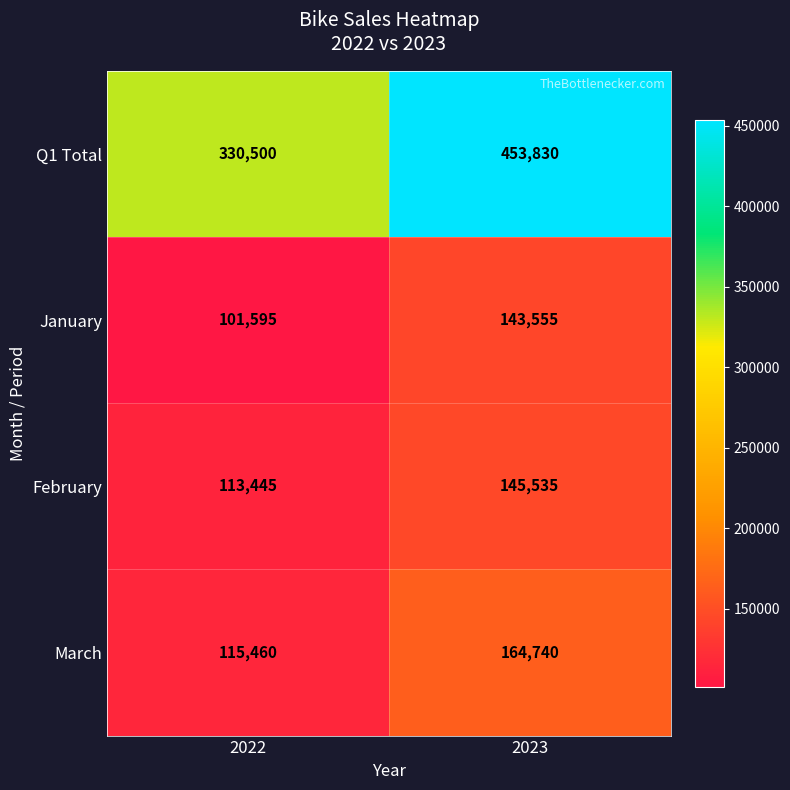

What is the spread (max minus min) of values at 2023?

310275